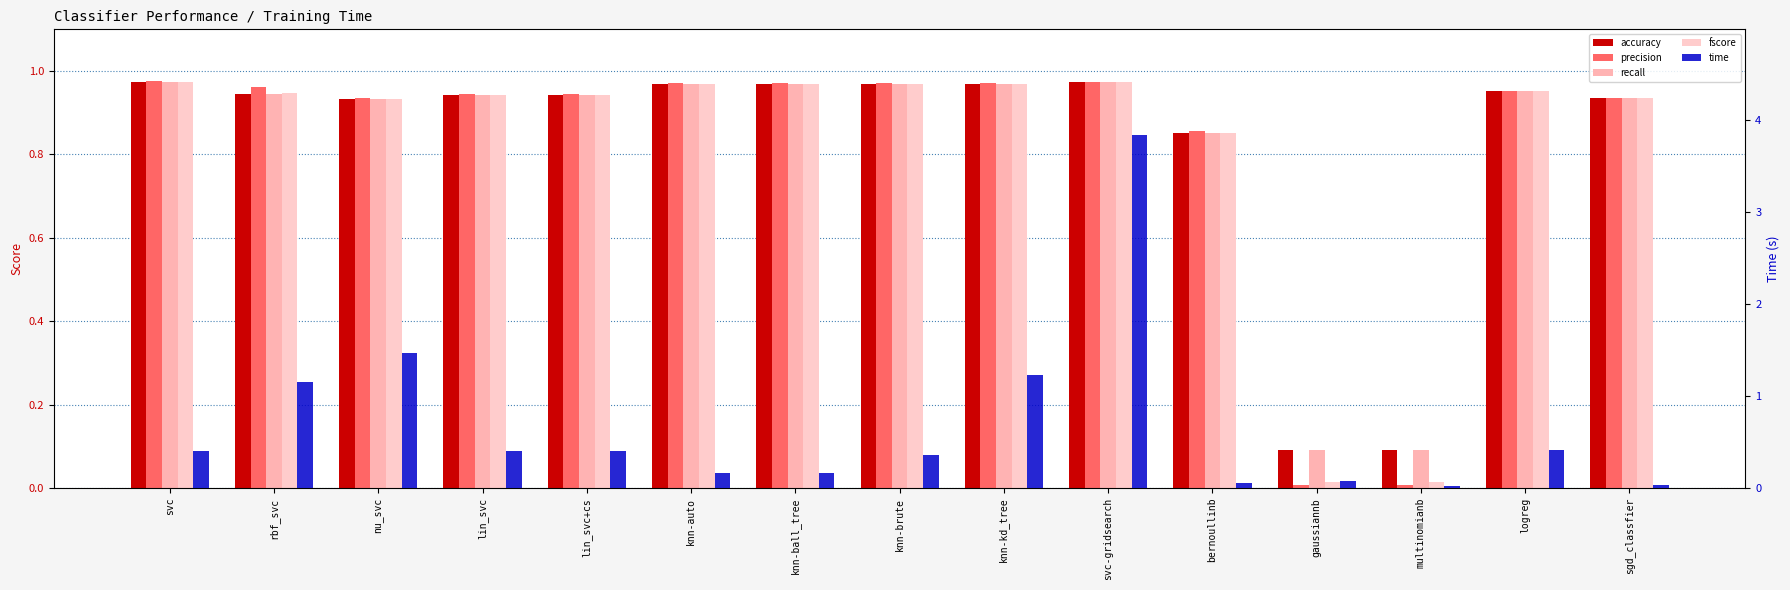

What is the average value of the accuracy series?

0.8